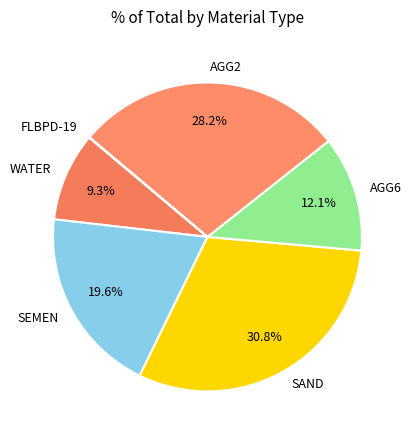

What is the largest slice in the pie chart?

SAND